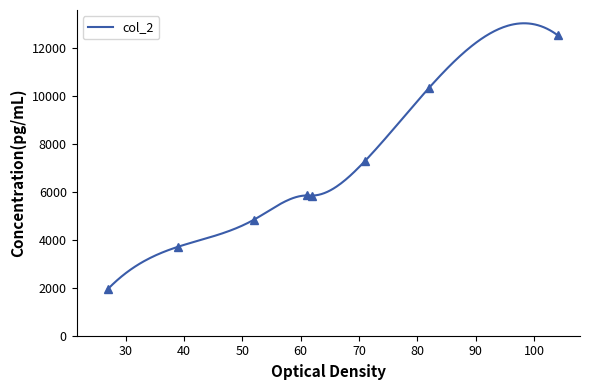

What is the change in value from 5 to 12?

+837